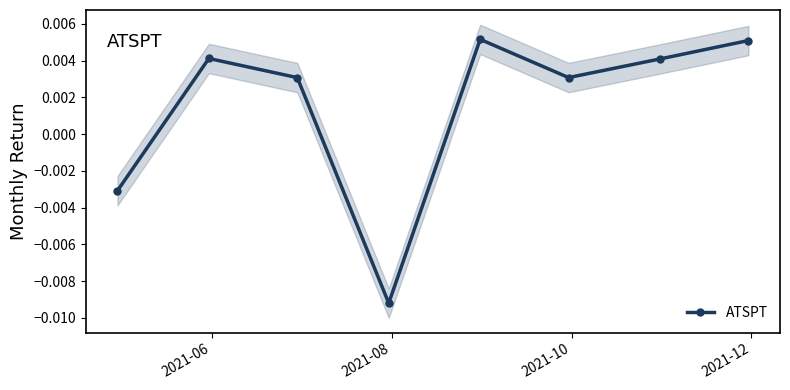

True or false: ATSPT has more than 0 points higher than both neighbors.

True